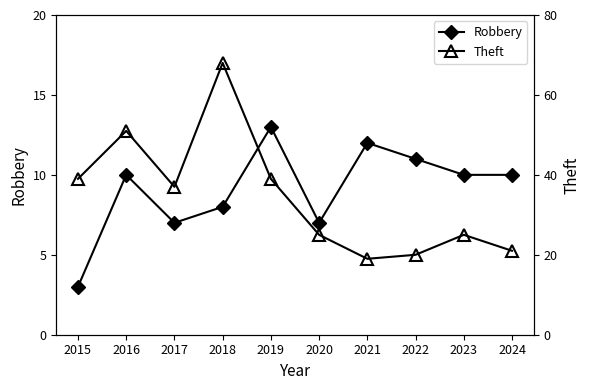

What is the value of the Robbery point at the 2nd from the left?

10